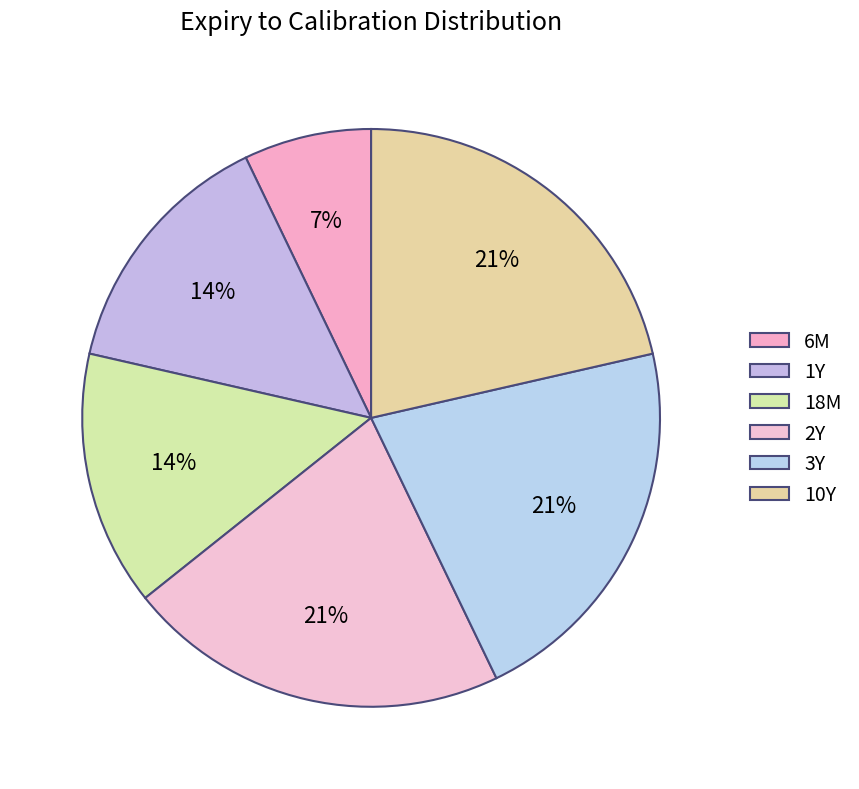

Does any single category account for the majority?

No